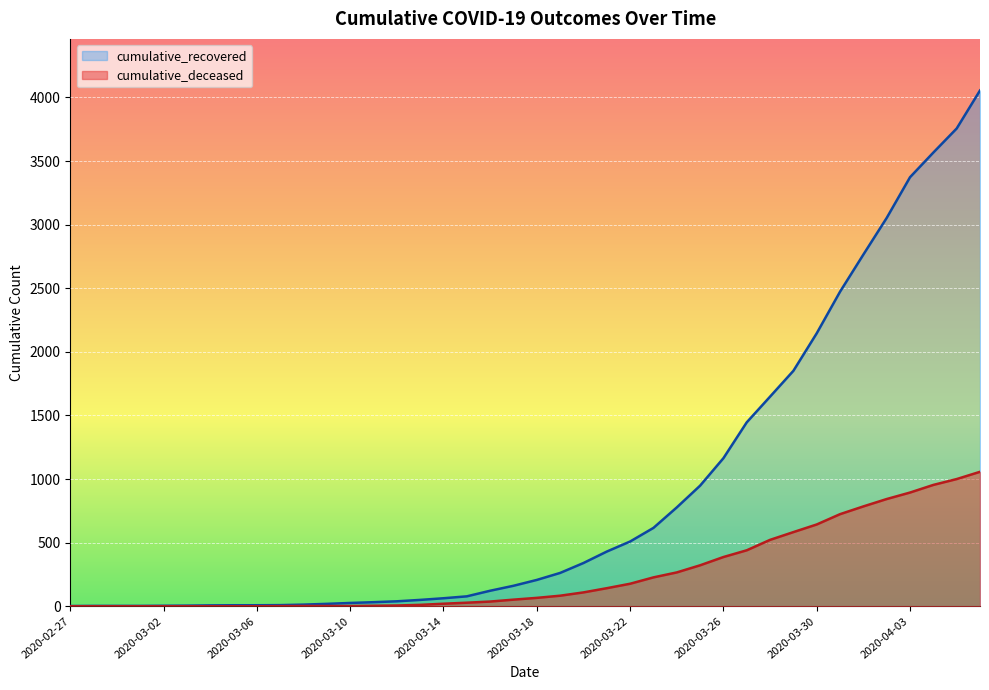

True or false: cumulative_recovered and cumulative_deceased cross at least once.

False